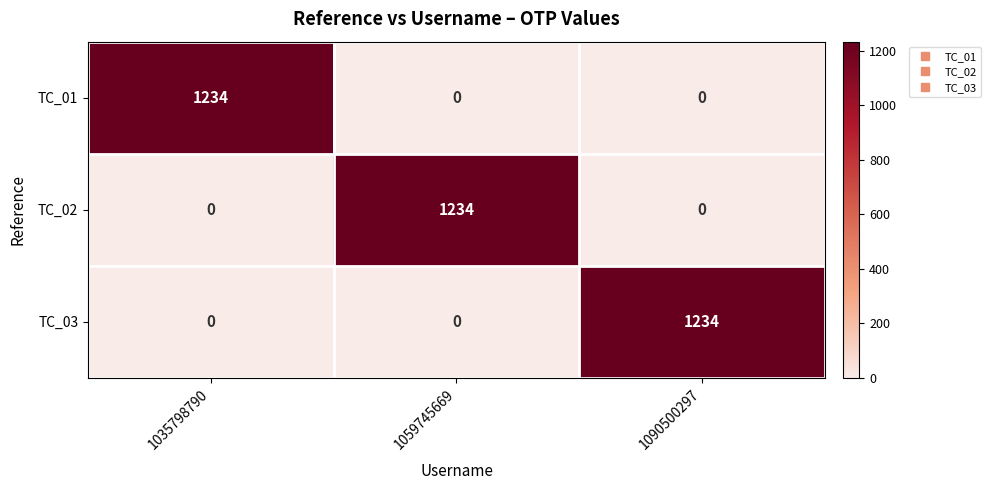

At how many categories does at least one series exceed 691?

3